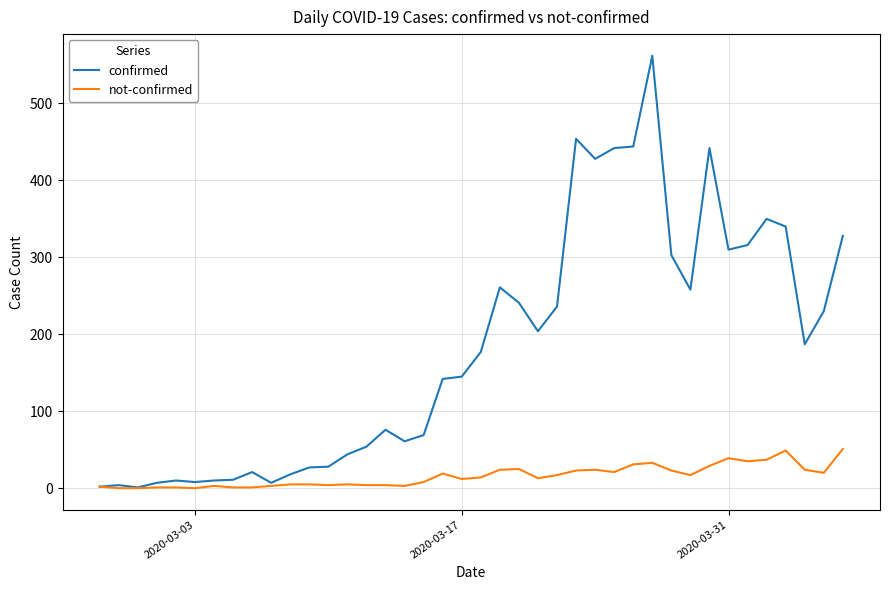

Which series has the largest total across all categories?

confirmed